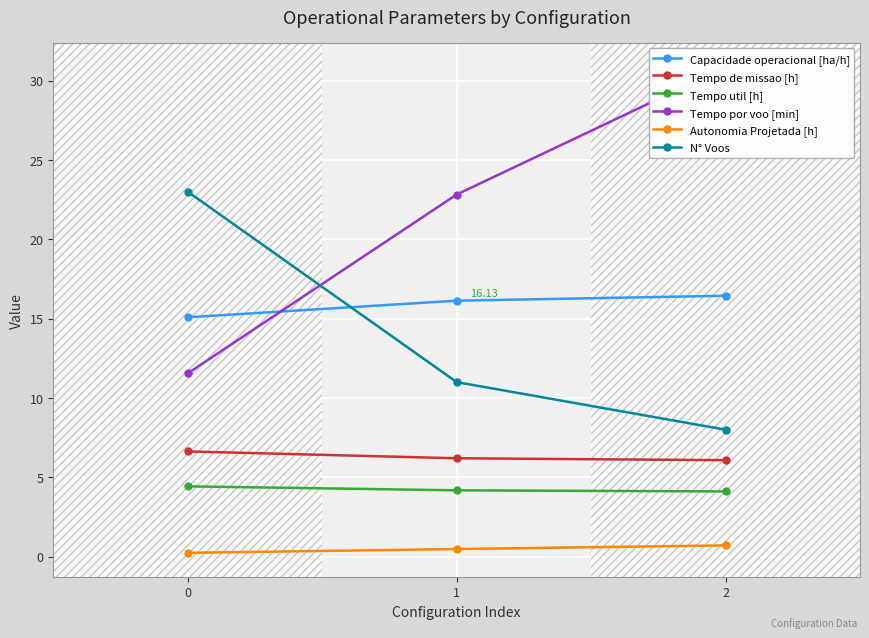

Reading left to right, what are all the values shown in this chart?

Capacidade operacional [ha/h]: 0=15.1	1=16.1	2=16.4
Tempo de missao [h]: 0=6.6	1=6.2	2=6.1
Tempo util [h]: 0=4.4	1=4.2	2=4.1
Tempo por voo [min]: 0=11.6	1=22.8	2=30.9
Autonomia Projetada [h]: 0=0.2	1=0.5	2=0.7
N° Voos: 0=23.0	1=11.0	2=8.0